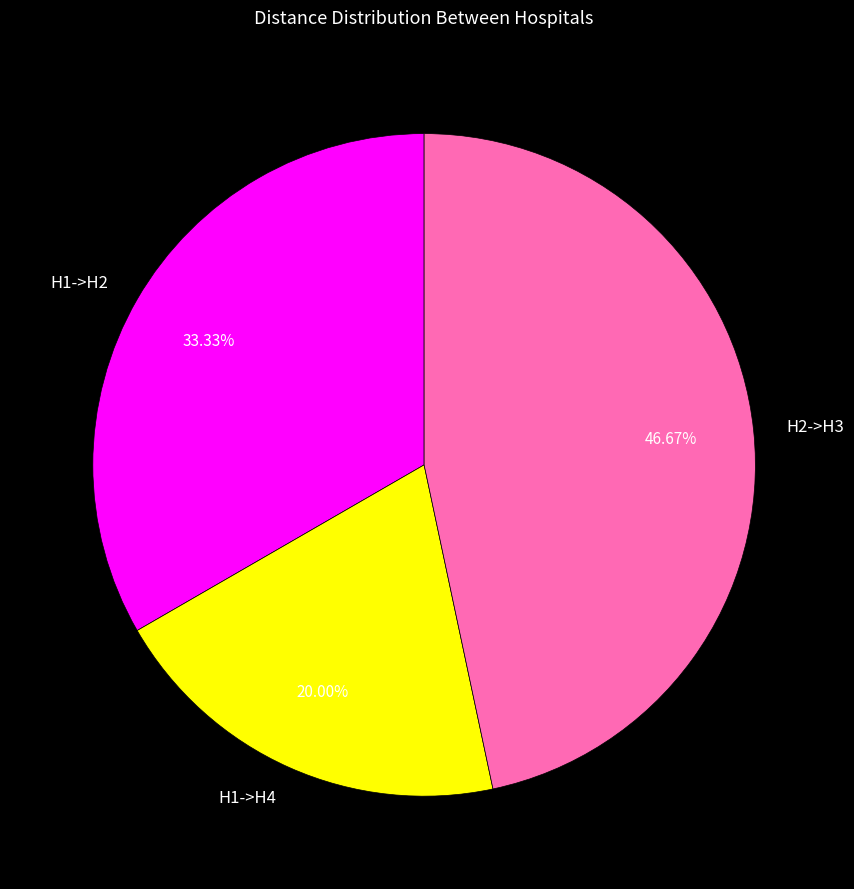

Does H2->H3 represent more than half of the total?

No